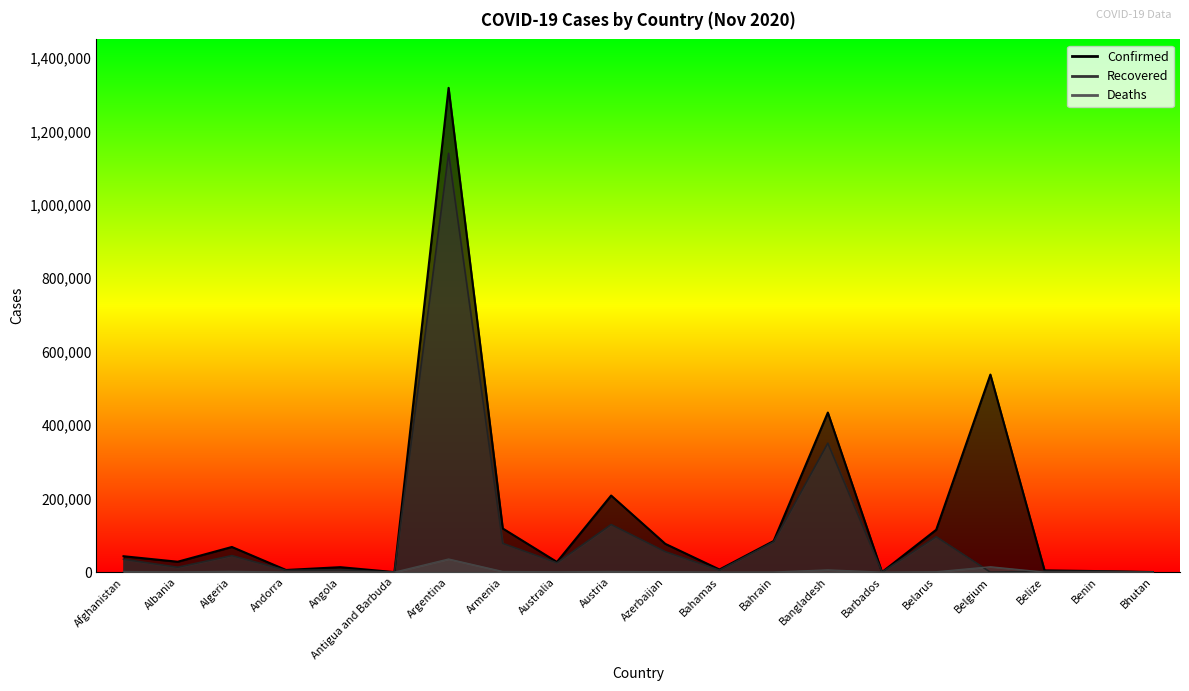

Which series has the widest spread of values?

Confirmed